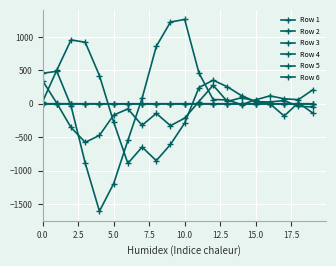

How many series are shown in this chart?

6